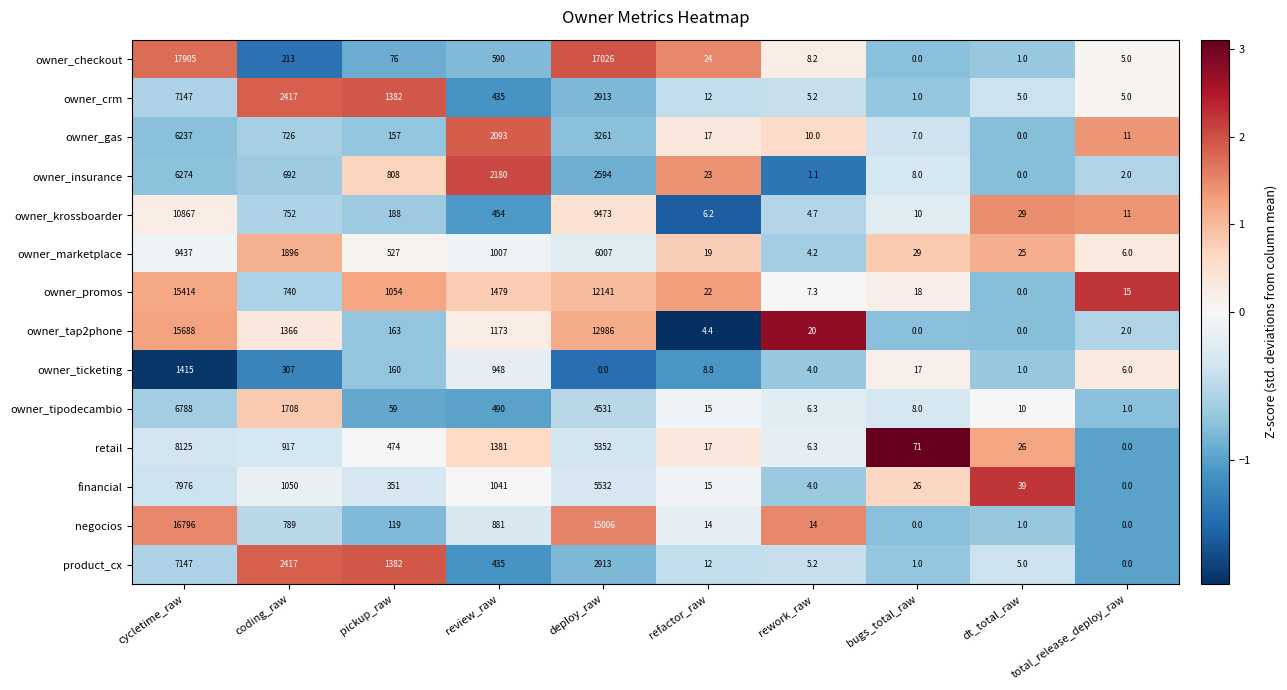

At which category does the chart reach its peak across all series?

cycletime_raw